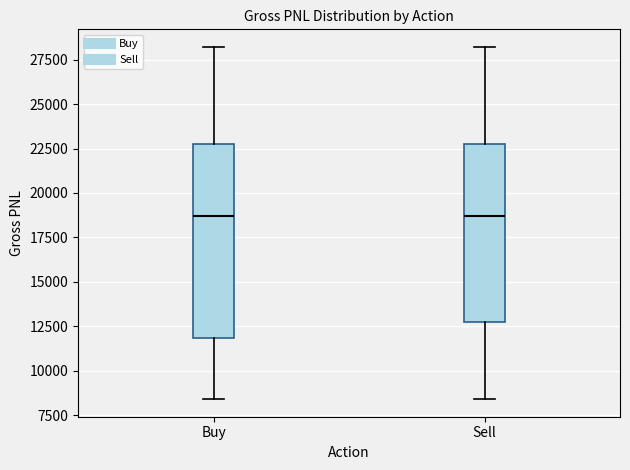

Where does the lower whisker of the box for Buy end on the y-axis? The values are not printed on the chart, so give them approximately, as read against the axis.

8500